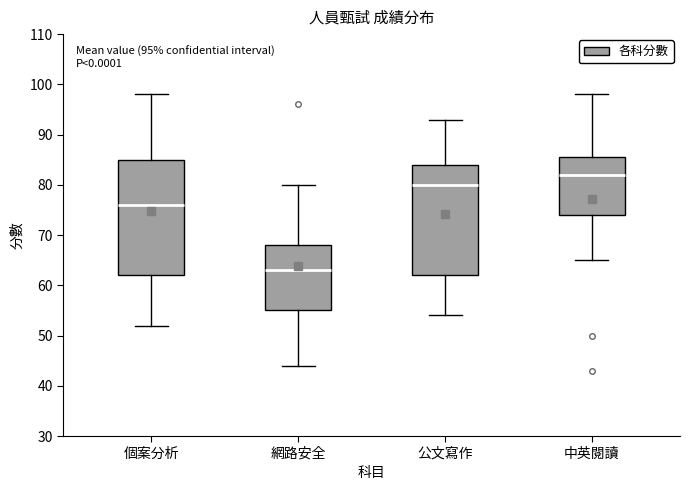

Which box is the tallest, from its lower edge to its upper edge?

個案分析